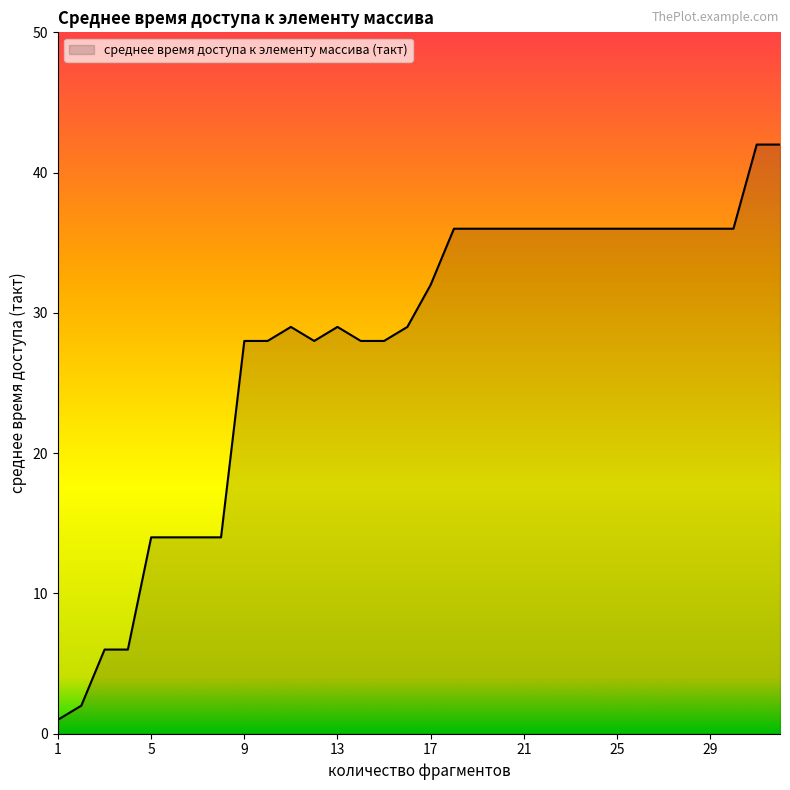

What is the minimum value shown in the chart?

1